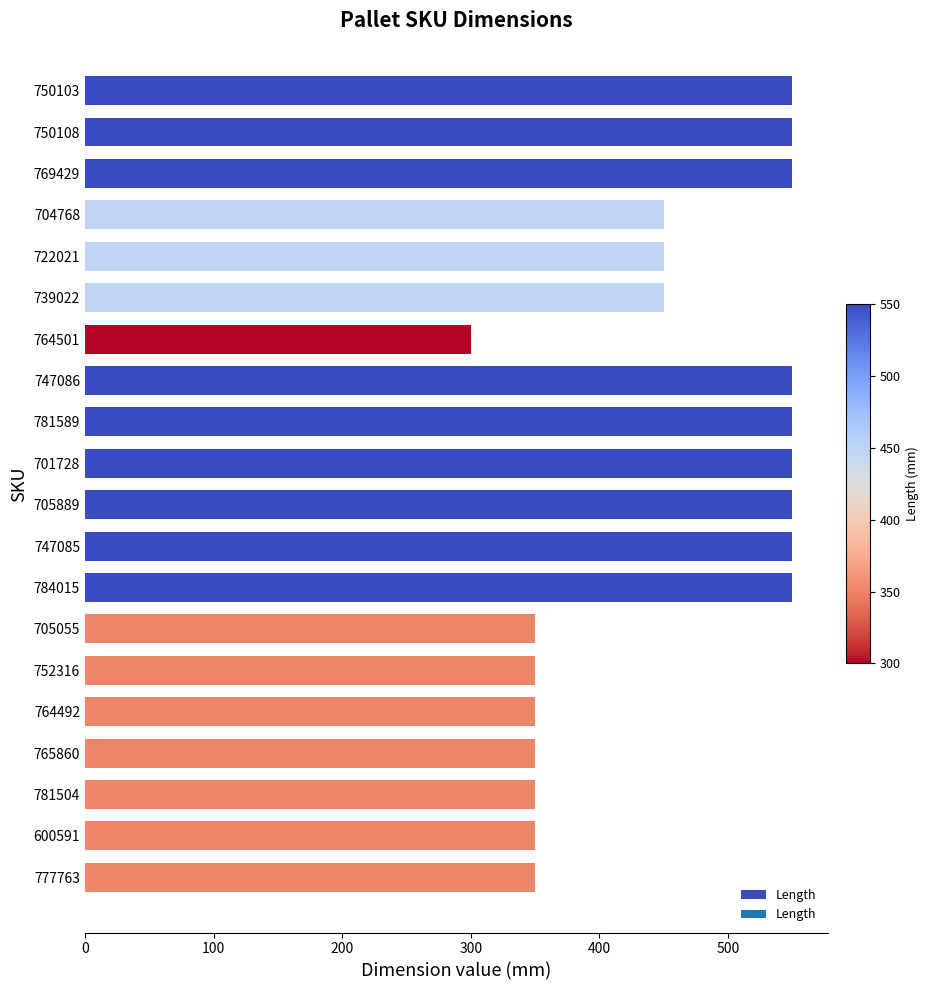

What is the maximum value shown in the chart?

550